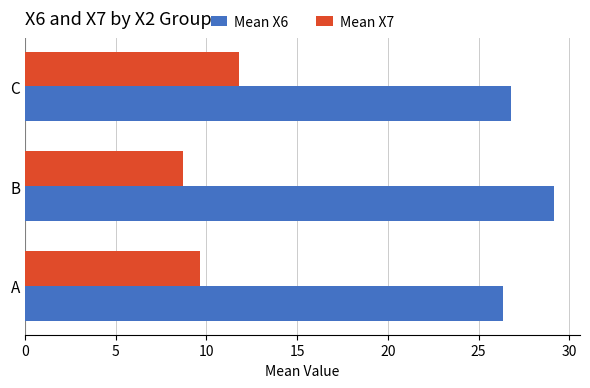

Which series has the largest total across all categories?

Mean X6